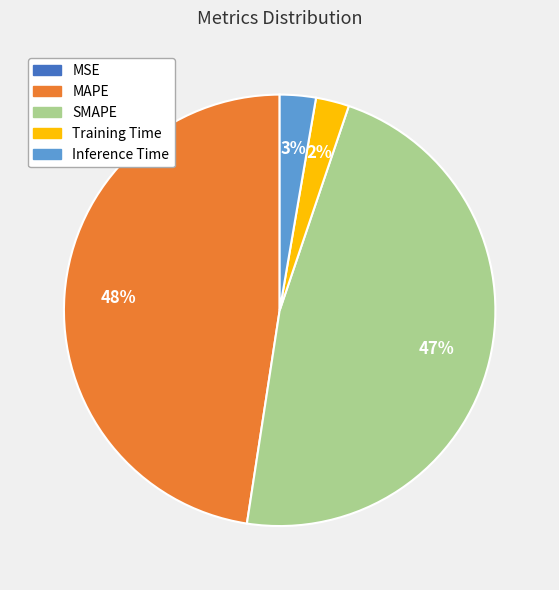

To the nearest percent, what percentage of the pie is SMAPE?

47%